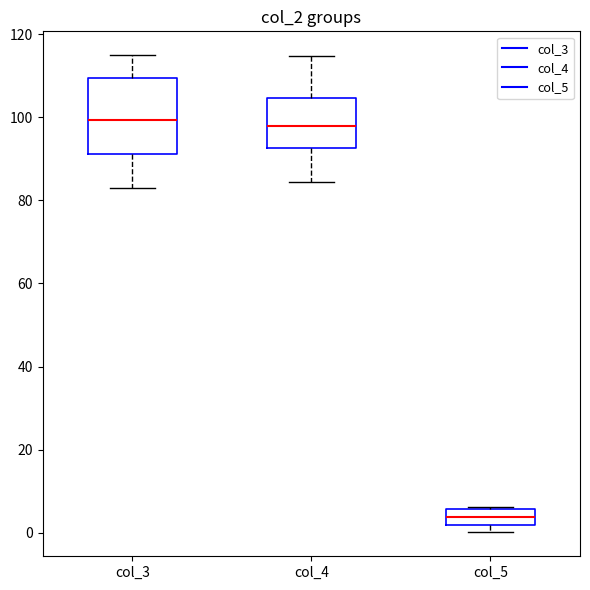

Reading left to right, transcribe this box plot: for each box, give where its median line is, the range the box spans, and where its two whiskers end, as read against the y-axis. The values are not printed on the chart, so give them approximately, as read against the axis.

col_3: median 100, box 92 to 110, whiskers 82 to 114
col_4: median 98, box 92 to 104, whiskers 84 to 114
col_5: median 4, box 2 to 6, whiskers 0 to 6 (just above the box's upper edge)